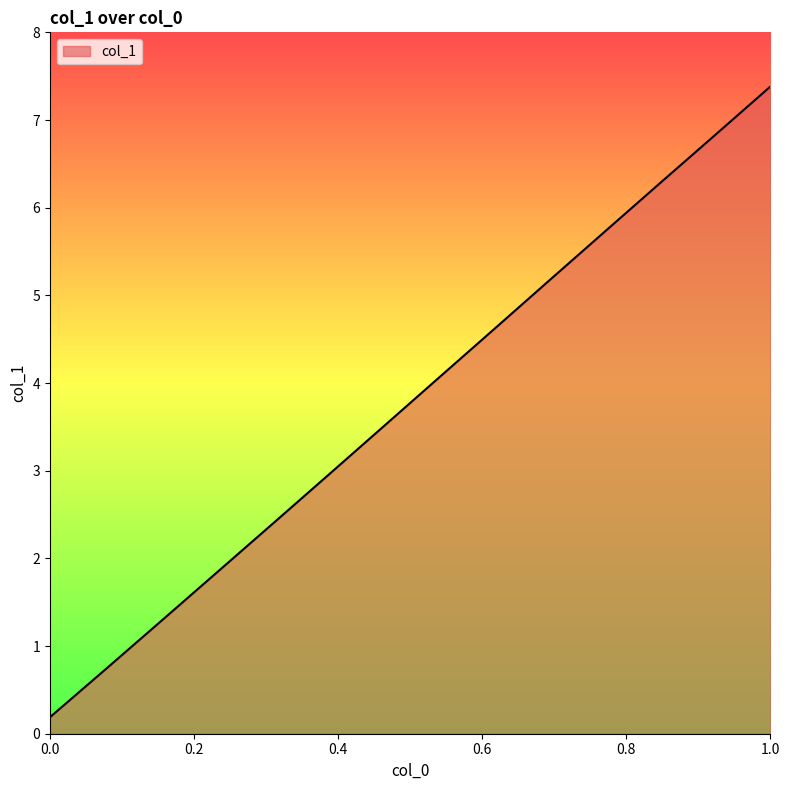

What is the difference between the maximum and minimum values?

7.2